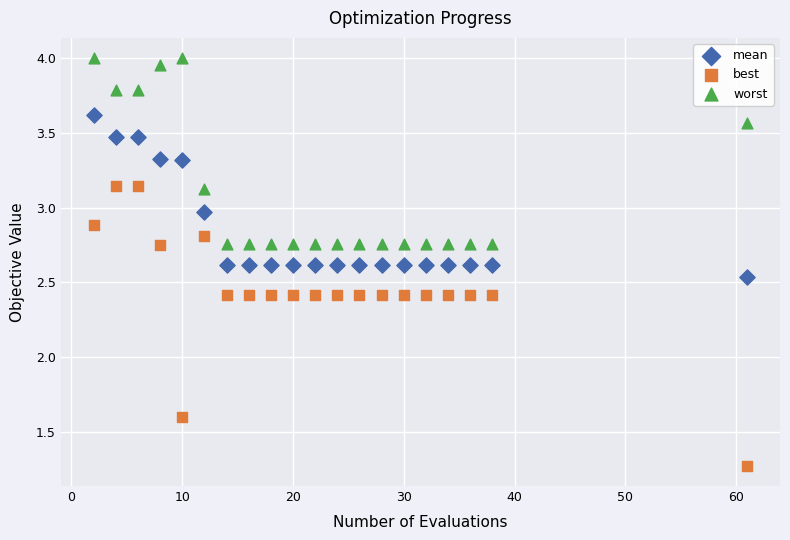

Which series contains the lowest Y value?

best